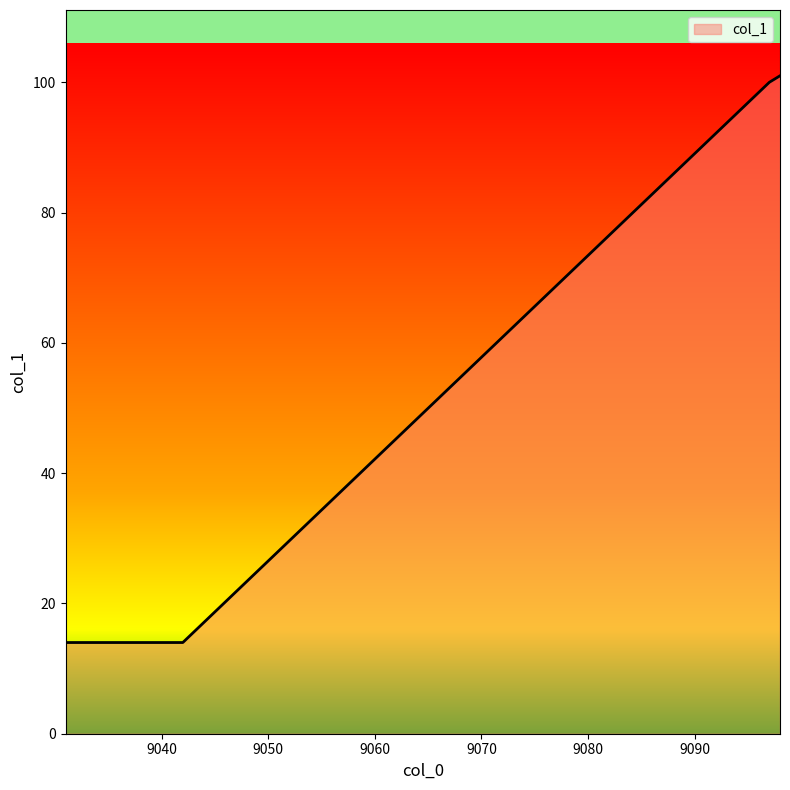

What is the minimum value shown in the chart?

14